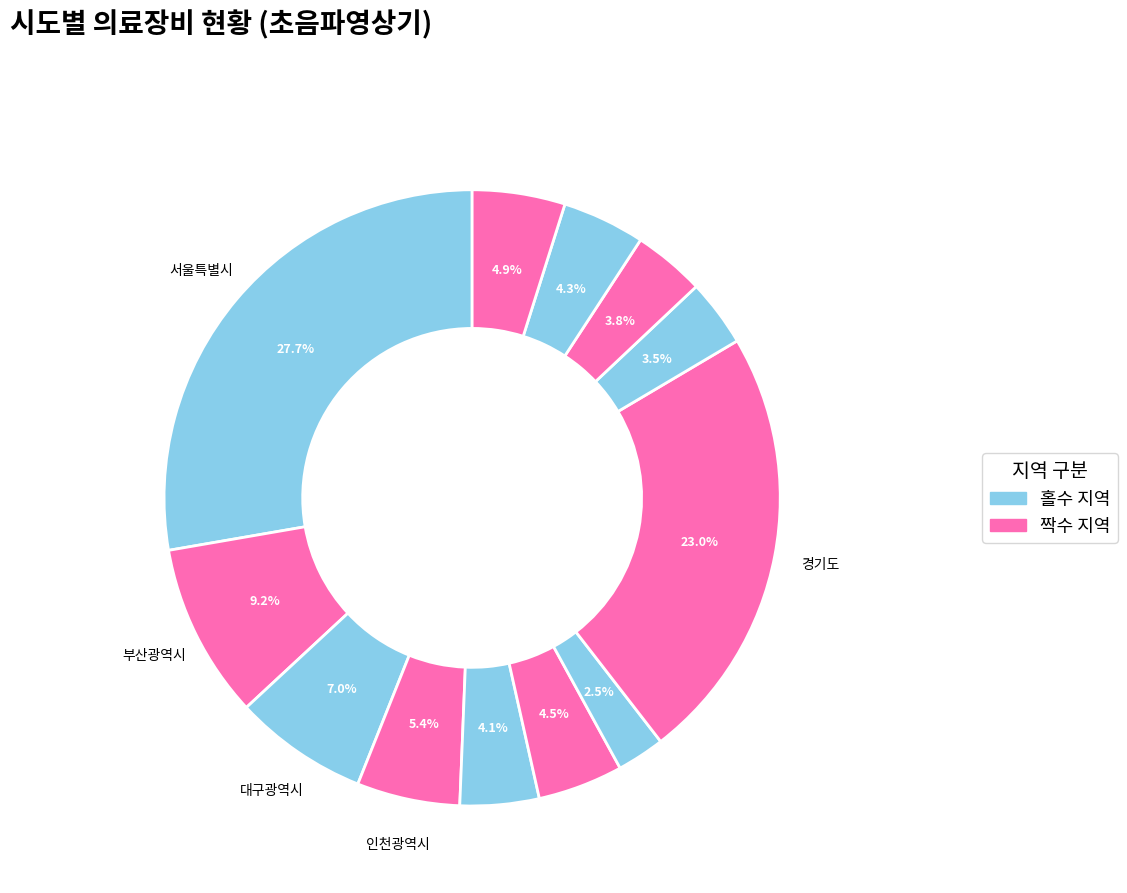

Count the number of slices in the pie.

12